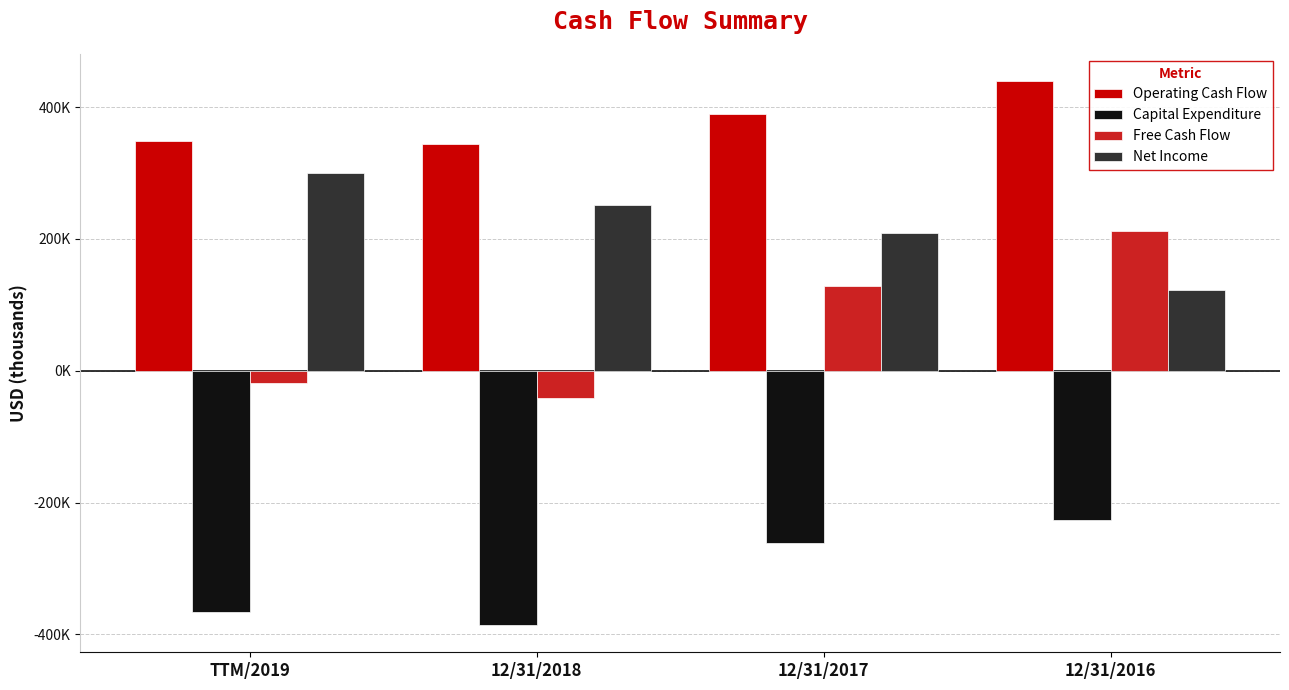

What are all the series names shown in the legend?

Operating Cash Flow, Capital Expenditure, Free Cash Flow, Net Income